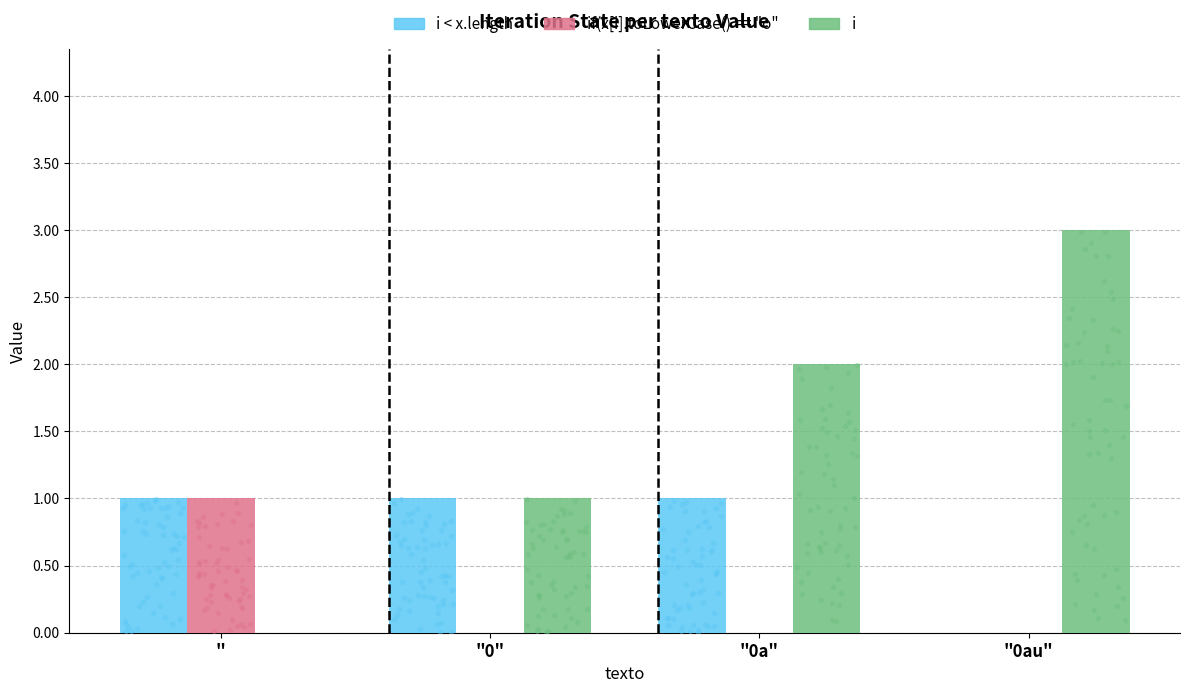

Which series contains the lowest Y value?

i < x.length